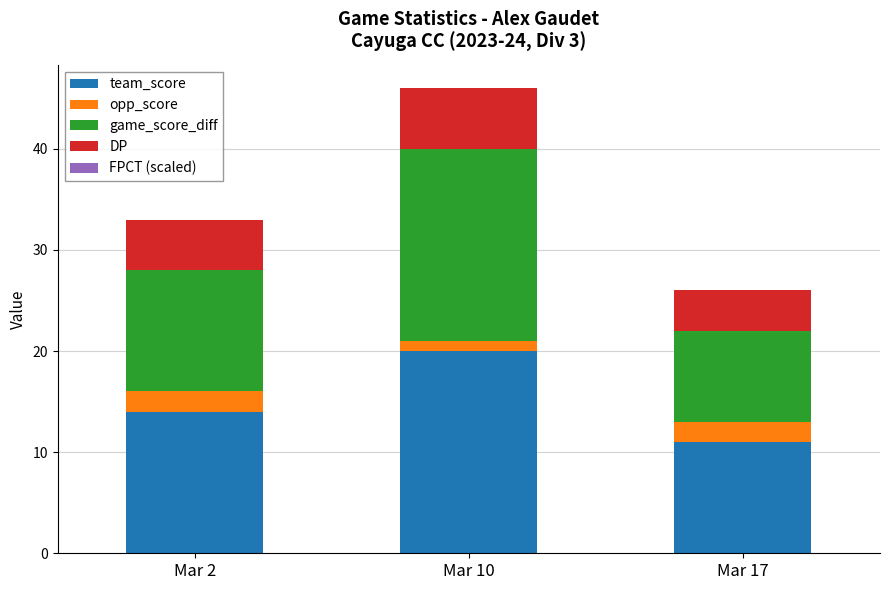

Which category has the lowest value in the team_score series?

Mar 17